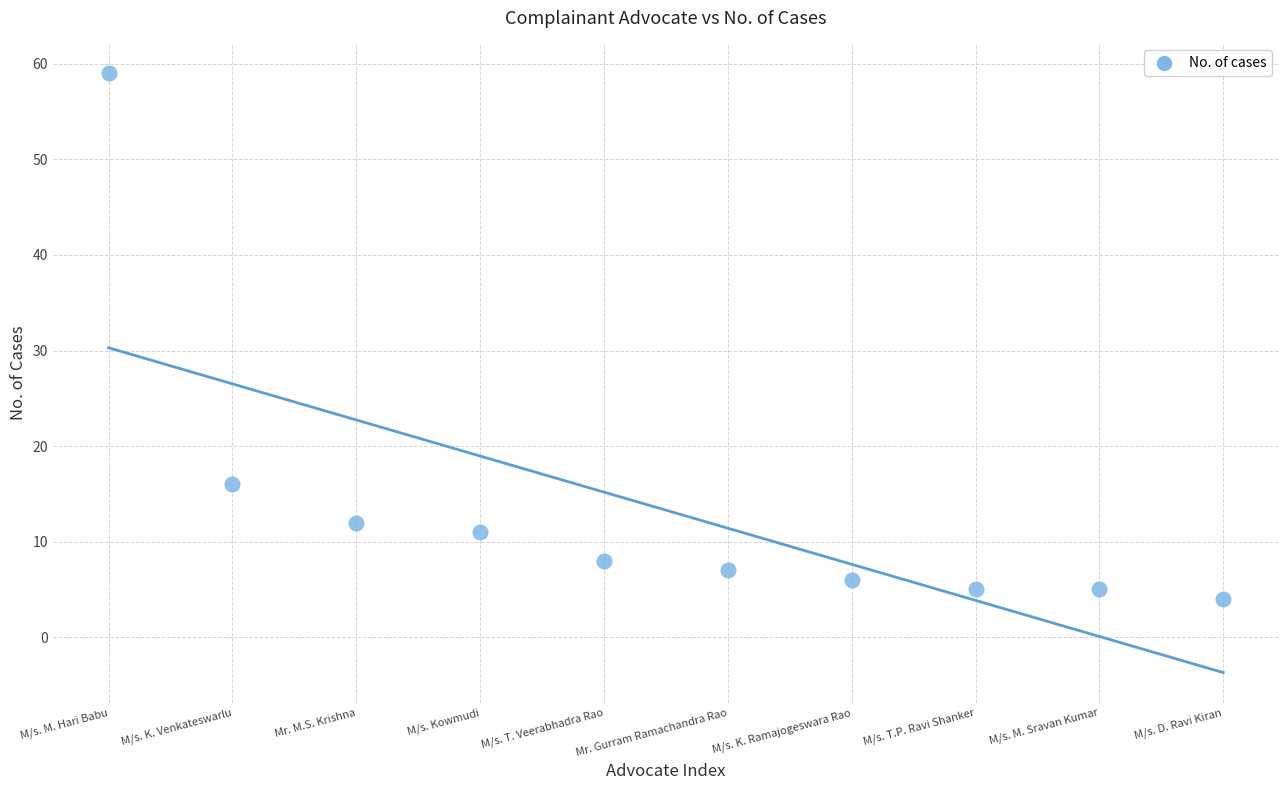

What is the average Y value?

13